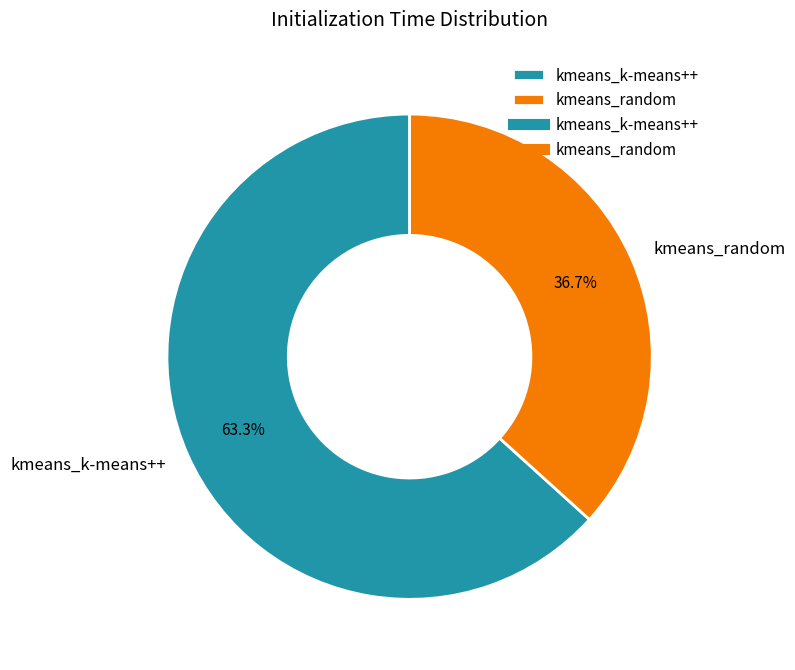

To the nearest percent, what portion does kmeans_k-means++ represent?

63%